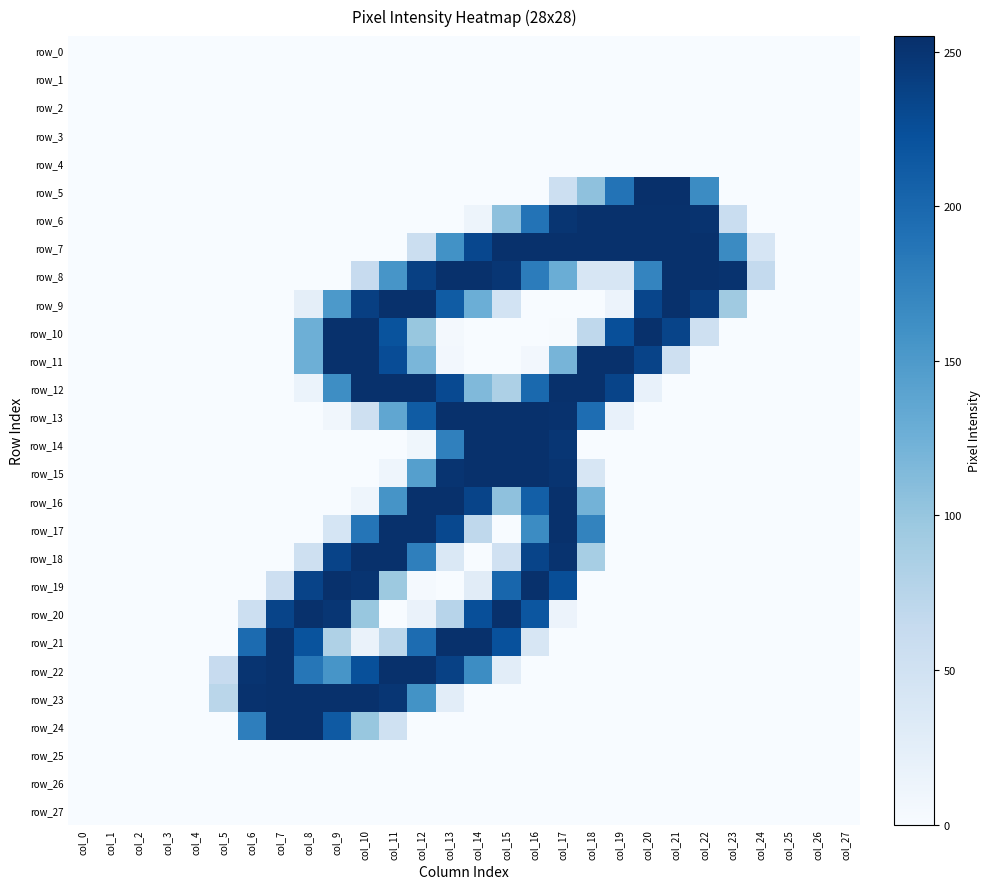

Rank the series by their maximum value, from highest to lowest.

row_5, row_6, row_7, row_8, row_9, row_10, row_11, row_12, row_13, row_14, row_15, row_16, row_17, row_18, row_19, row_20, row_21, row_22, row_23, row_24, row_0, row_1, row_2, row_3, row_4, row_25, row_26, row_27